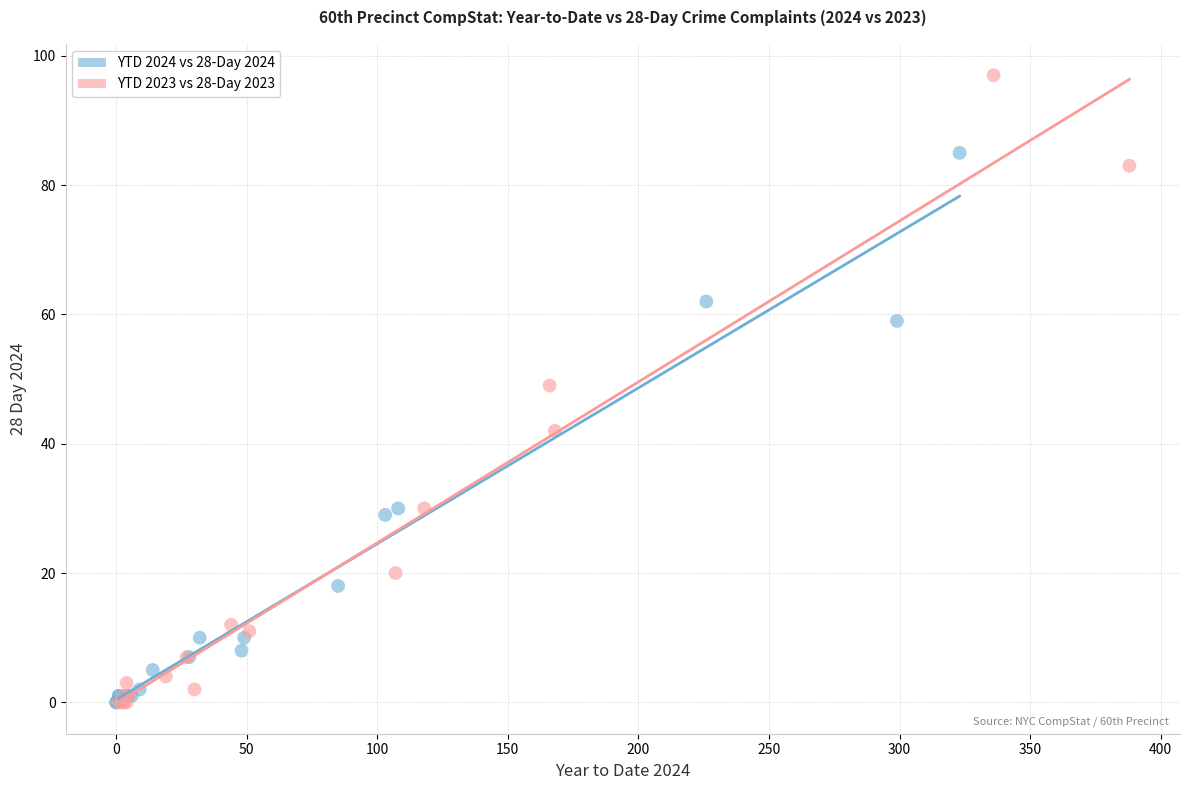

Which series reaches the maximum Y coordinate?

YTD 2023 vs 28-Day 2023